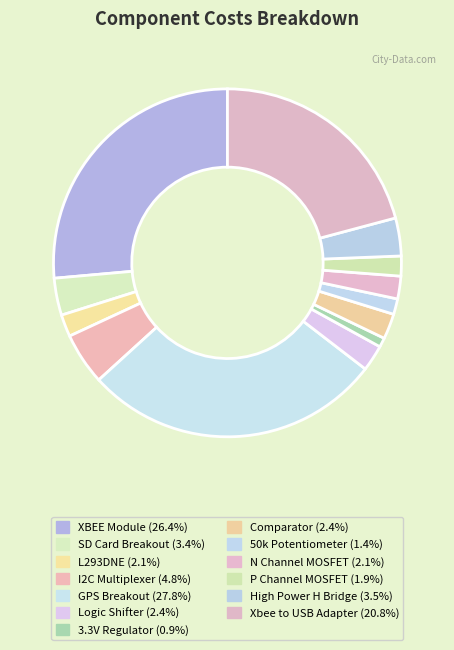

Does any single category account for the majority?

No